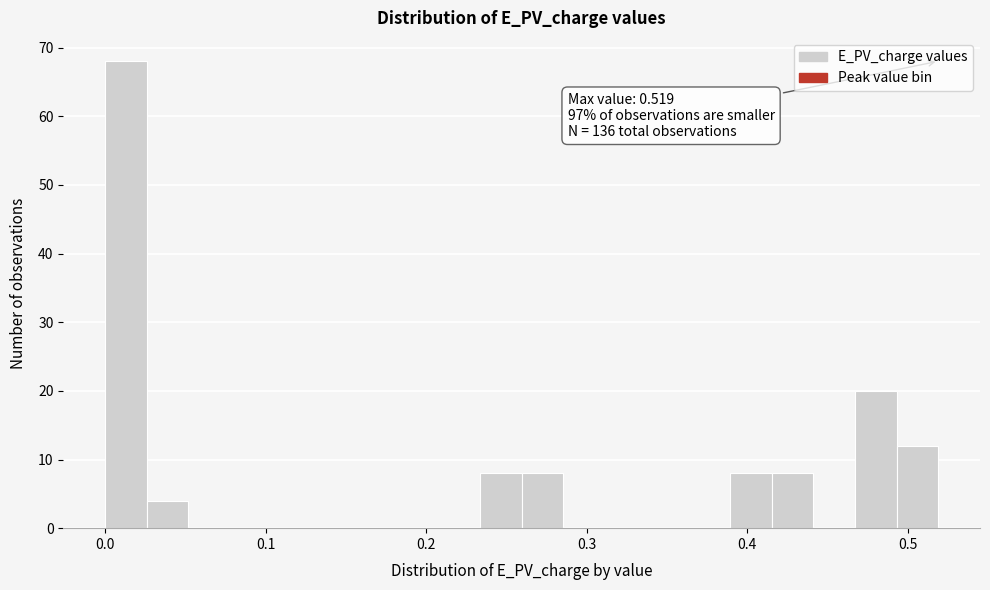

Read against the x-axis, roughly where is the centre of the tallest bar?

0.01